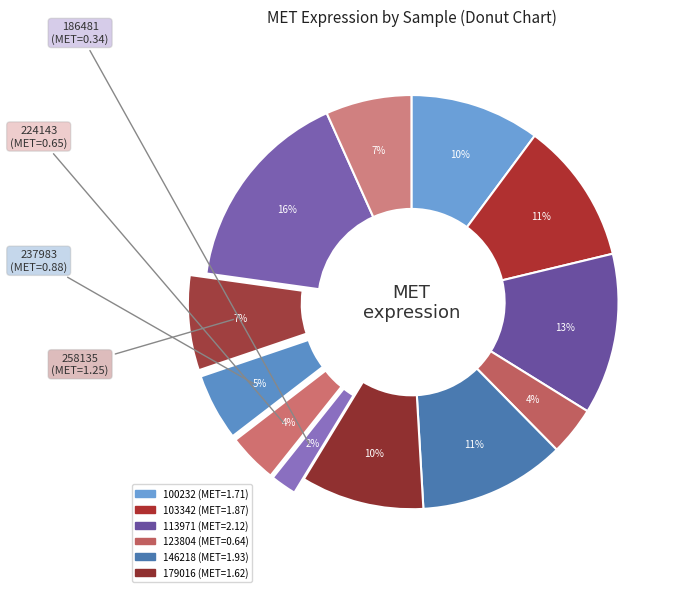

How many slices are in this pie chart?

12